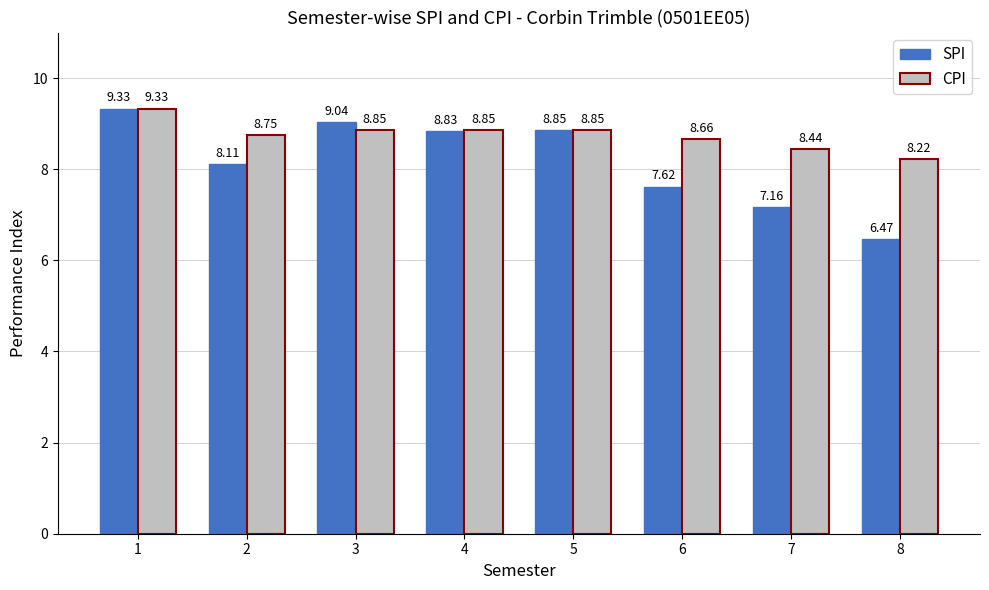

What is the total value across all series at 8?

14.7